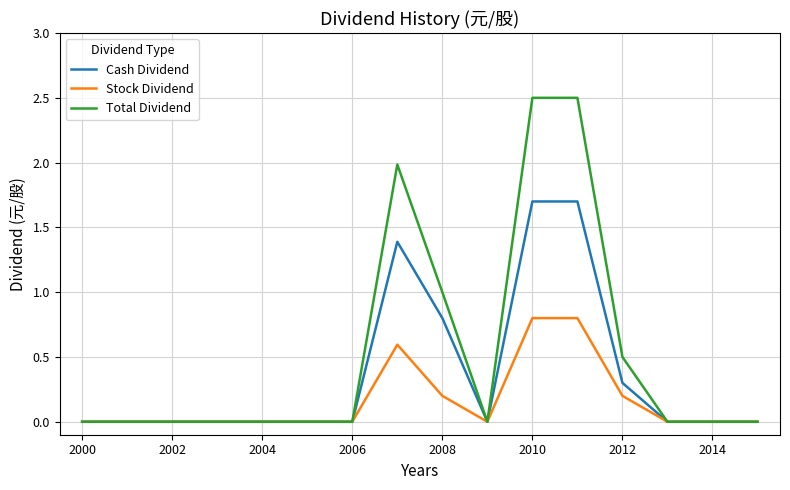

List the series in order of their peak value, highest first.

Total Dividend, Cash Dividend, Stock Dividend